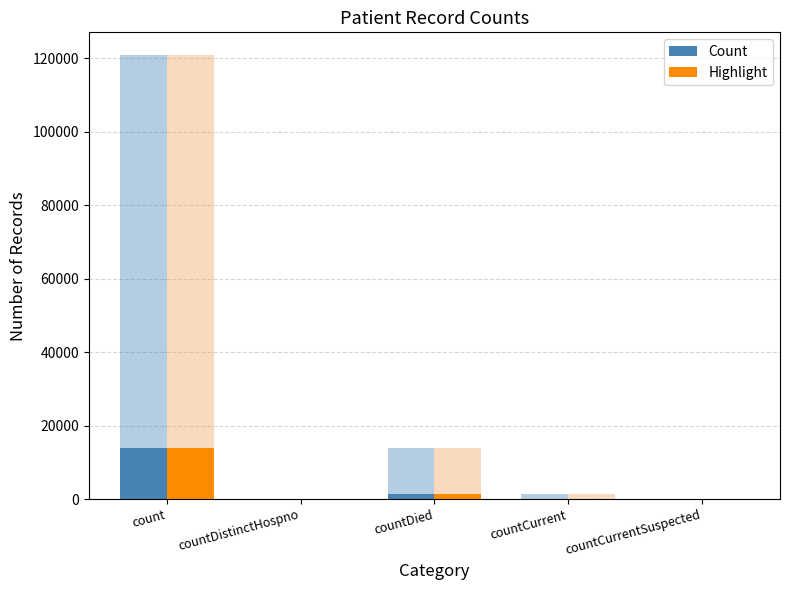

Is the value of Count at countCurrent greater than the value of Highlight at count?

No